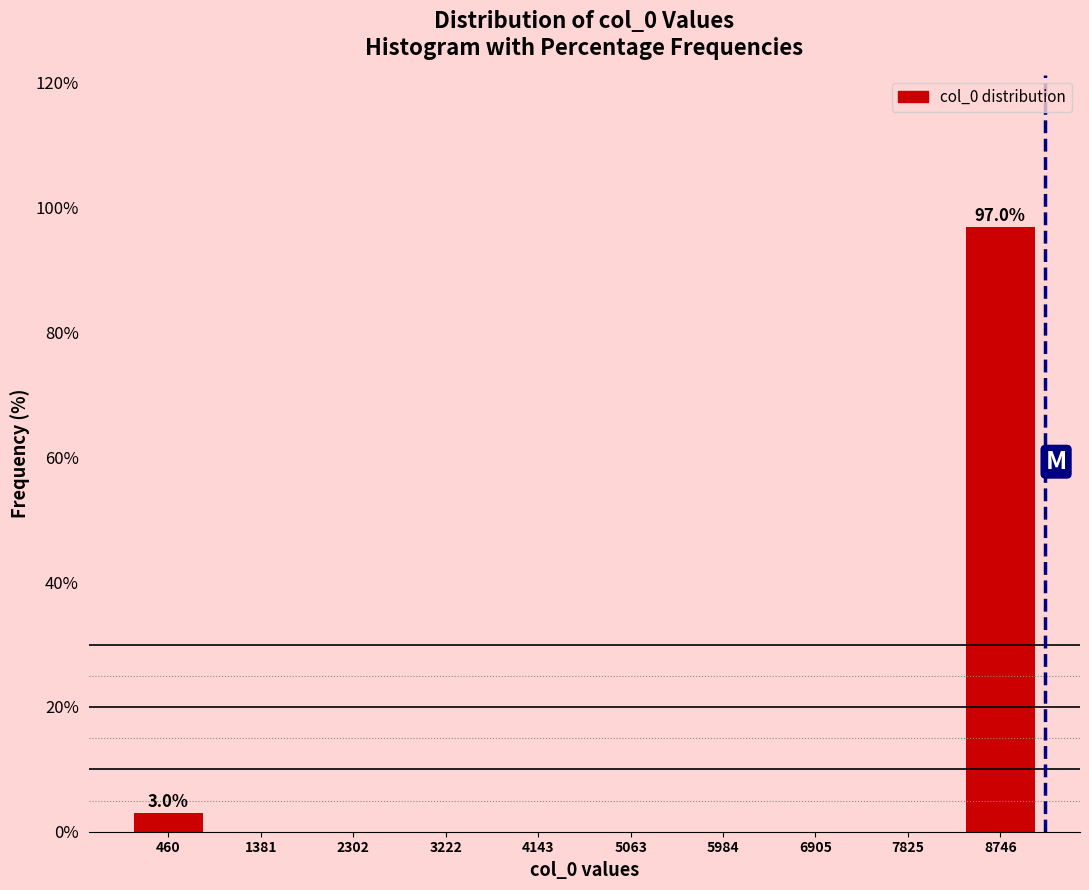

Which range on the x-axis has the tallest bar?

8300 to 9200